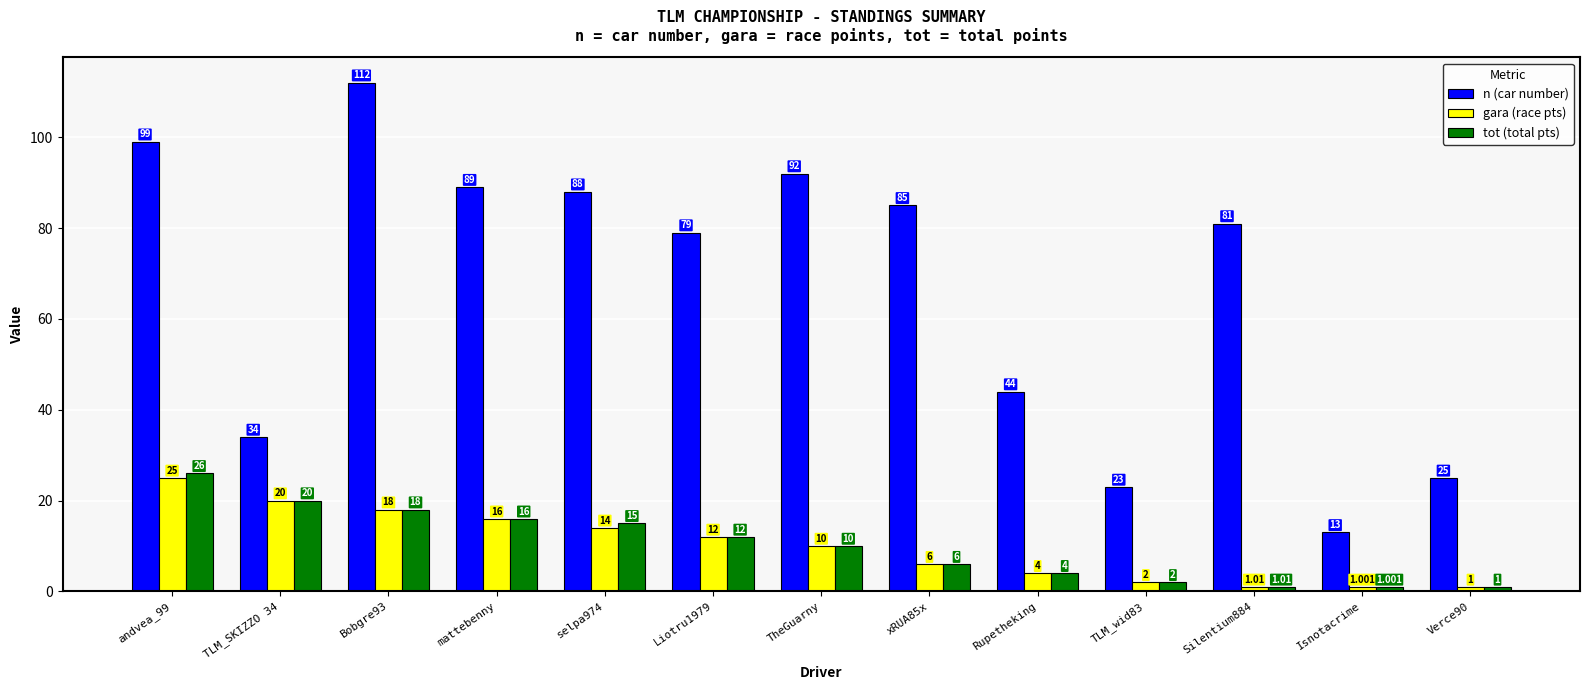

Count the number of data series in this chart.

3